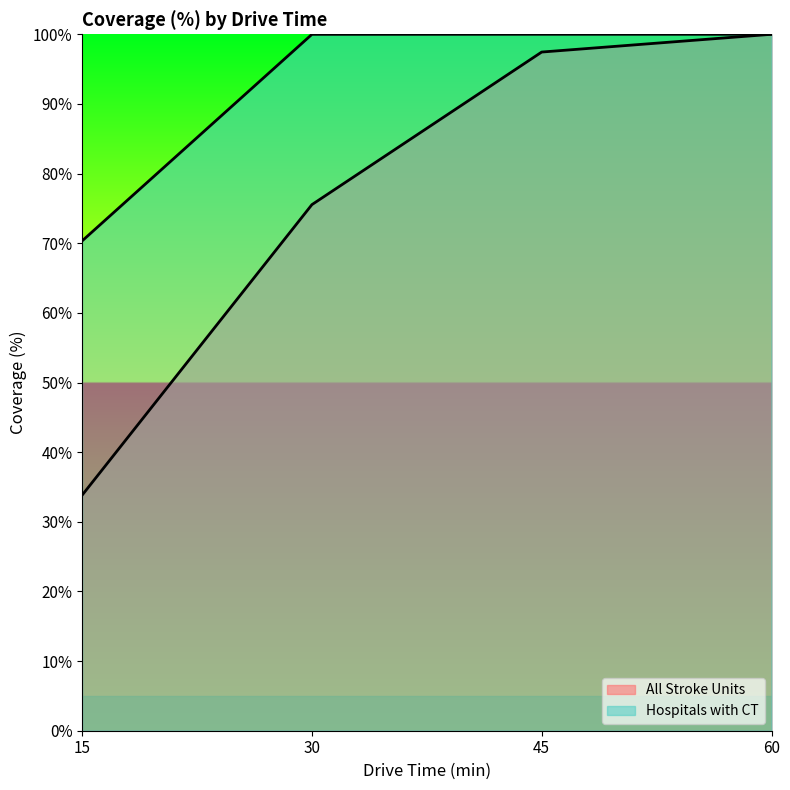

How many categories are shown in the chart?

4